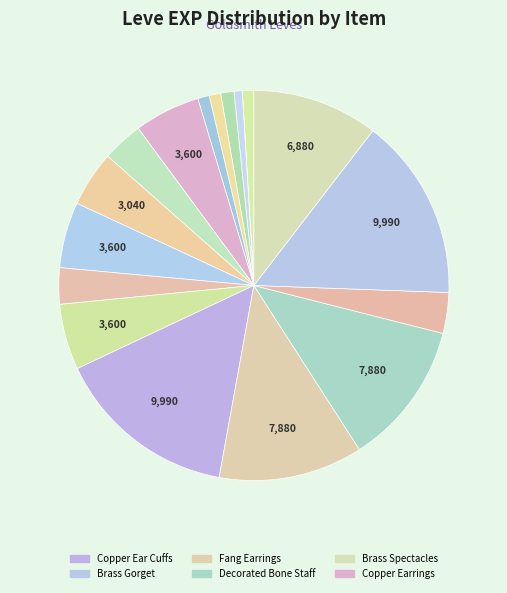

Rank the categories by value from lowest to highest.

Copper Wristlets, Bone Brand, Copper Ingot, Bone Staff, Copper Rings, Bone Hora, Bone Armillae, Ramhorn Claws, Amateur's Needle, Bone Necklace, Copper Earrings, Copper Ring, Copper Needle, Brass Spectacles, Fang Earrings, Decorated Bone Staff, Copper Ear Cuffs, Brass Gorget